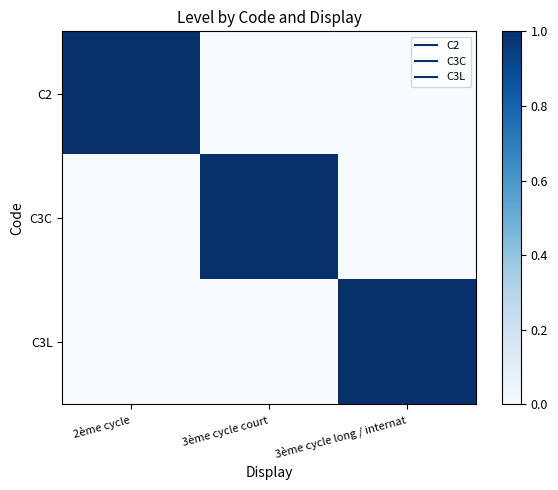

What is the total value across all series at 3ème cycle court?

1